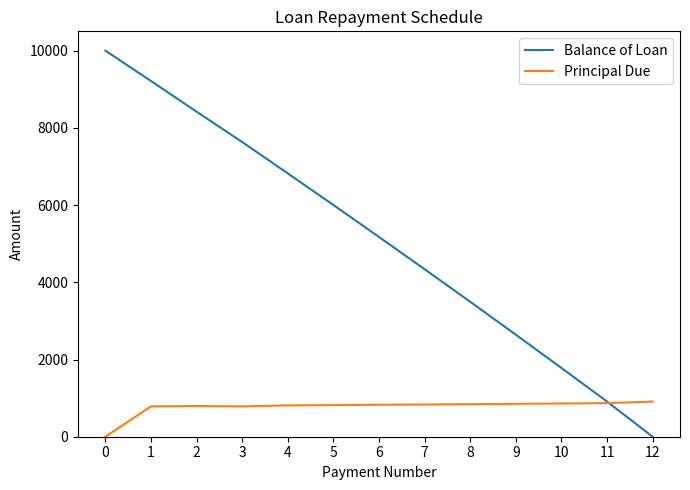

Which series ends up on top after the final intersection of Principal Due and Balance of Loan?

Principal Due